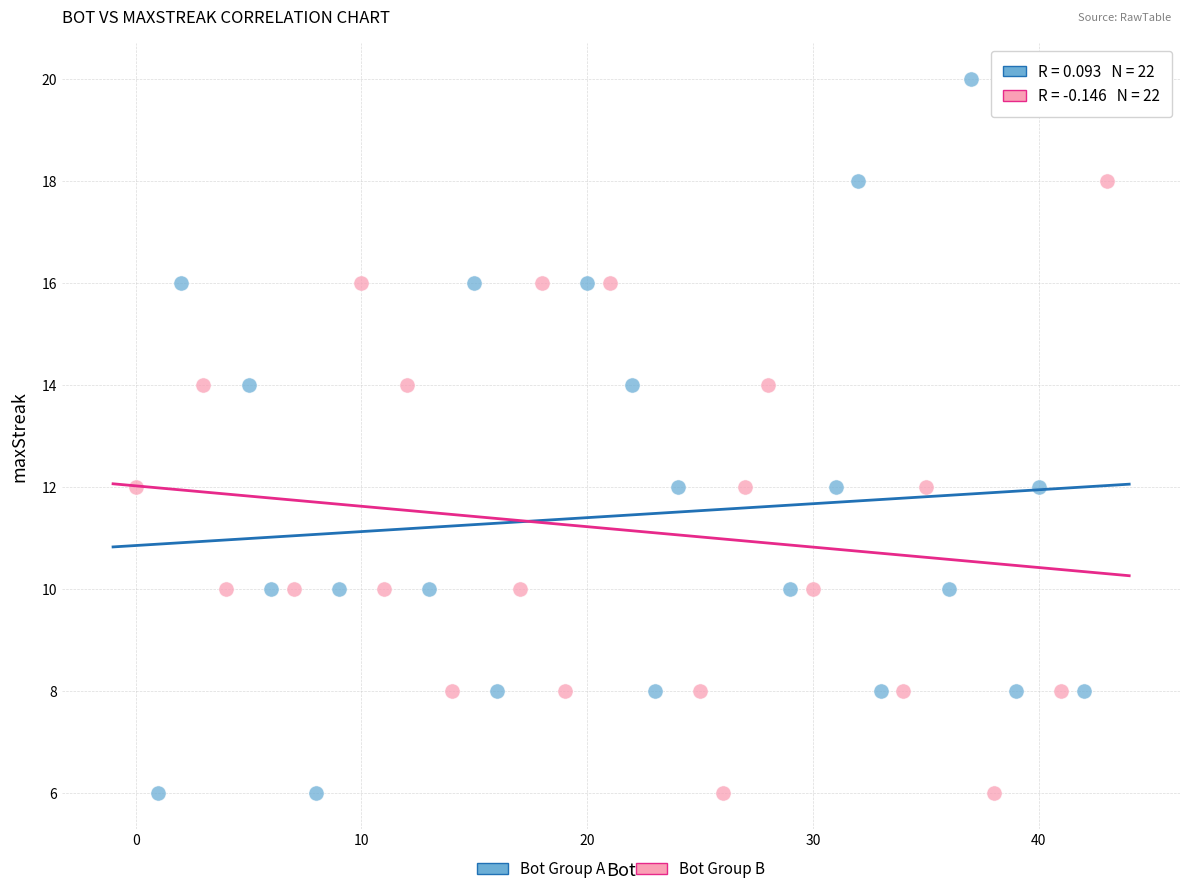

Which series reaches the maximum Y coordinate?

Bot Group A